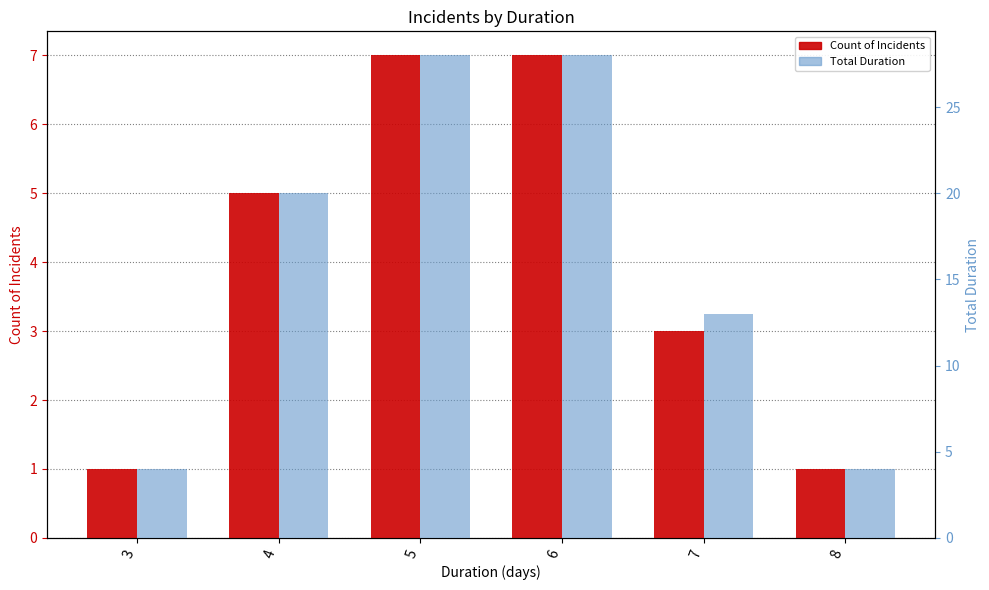

The Count of Incidents series shows 8 at 4. True or false?

False